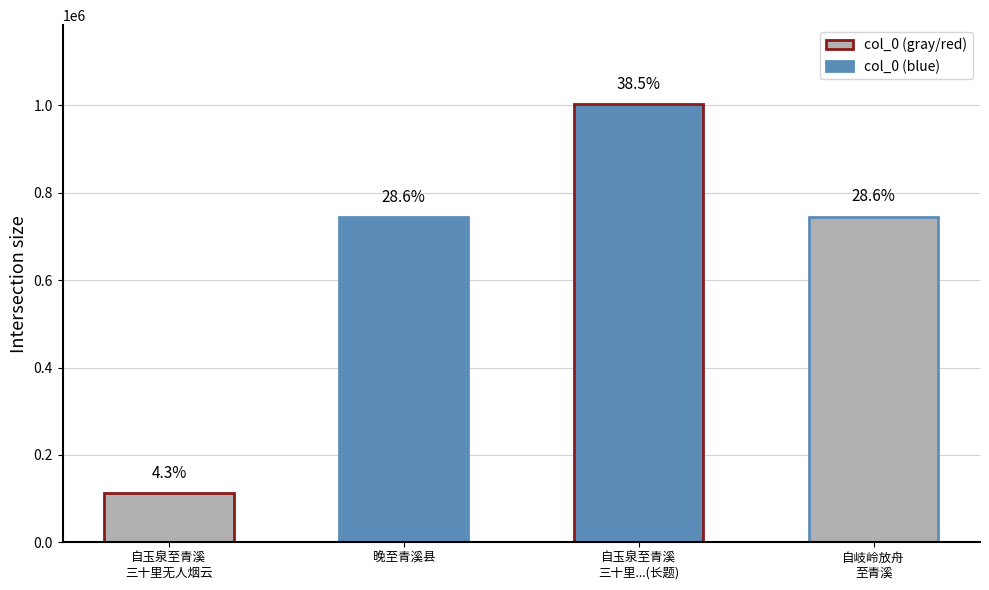

The value at 晚至青溪县 is 744463. True or false?

True